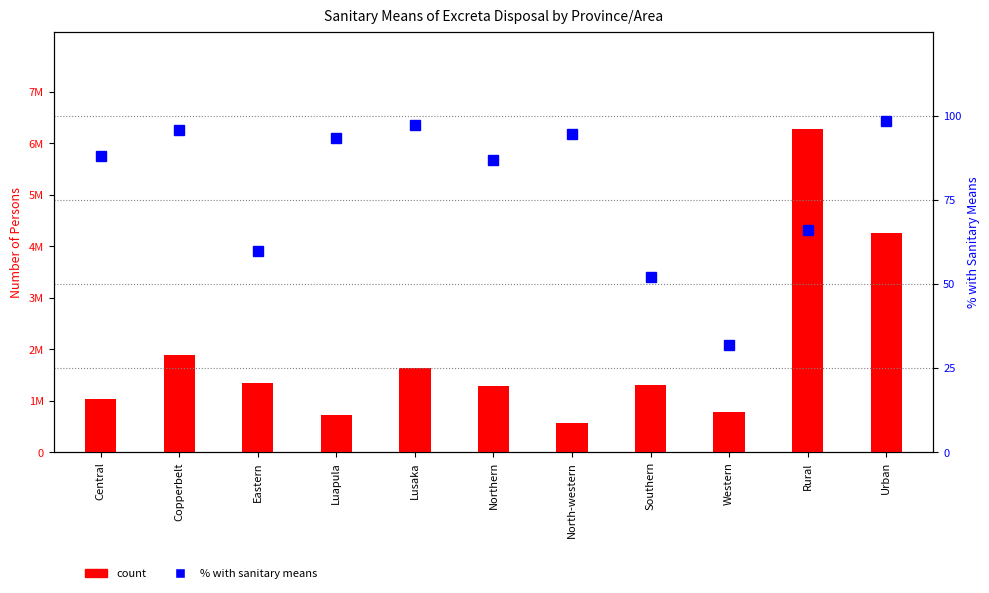

Are the bars grouped side by side (vs. stacked)?

Yes